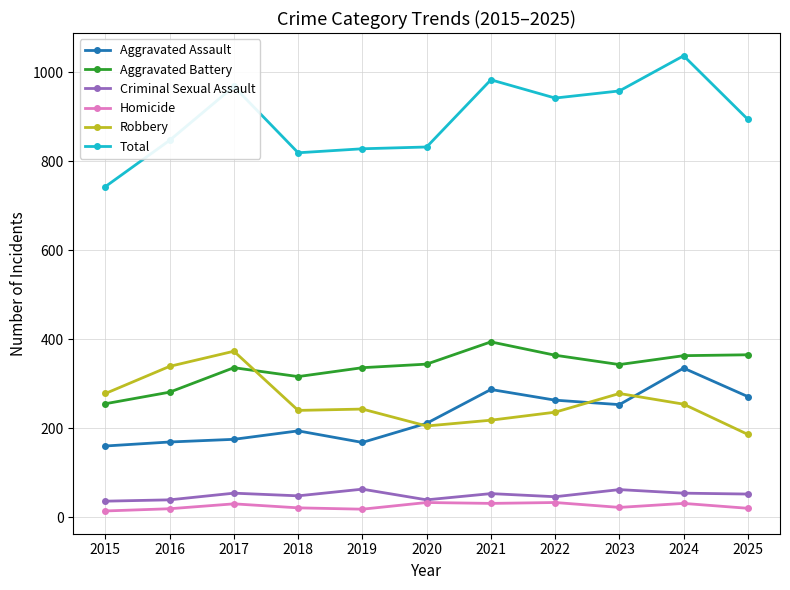

Count the number of categories in the chart.

11